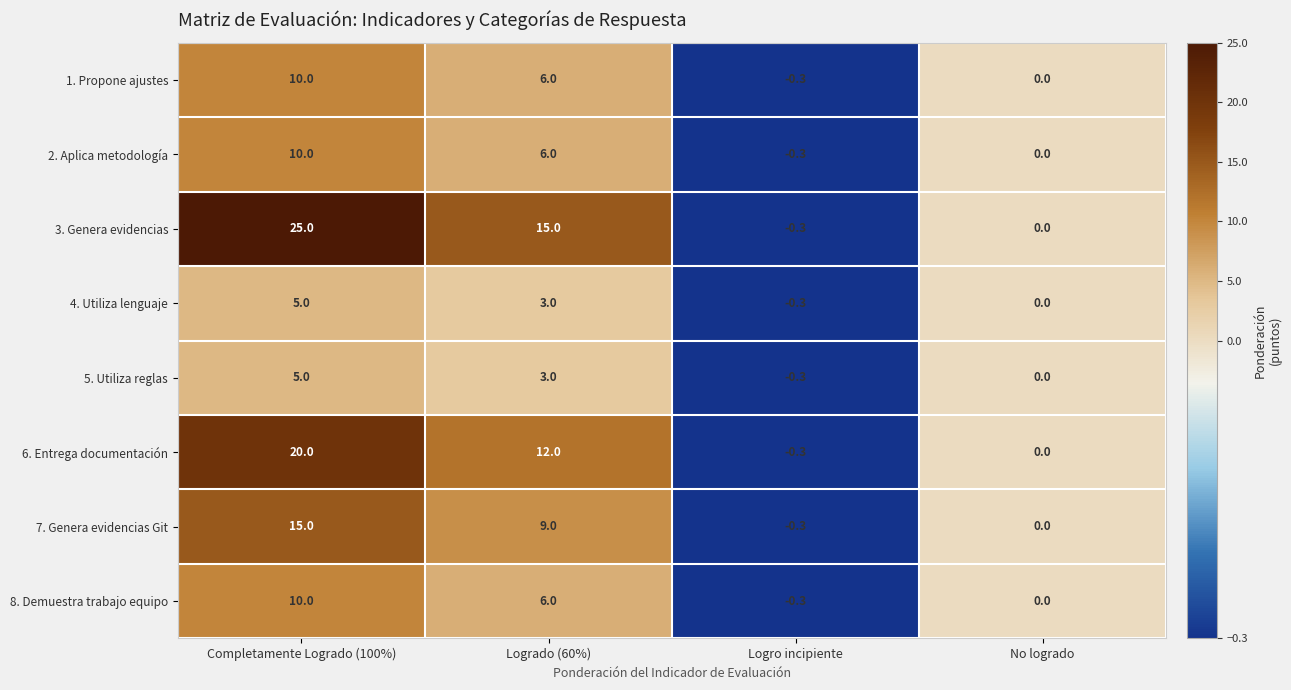

Is it true that 8. Demuestra trabajo equipo equals -5.4 at No logrado?

False